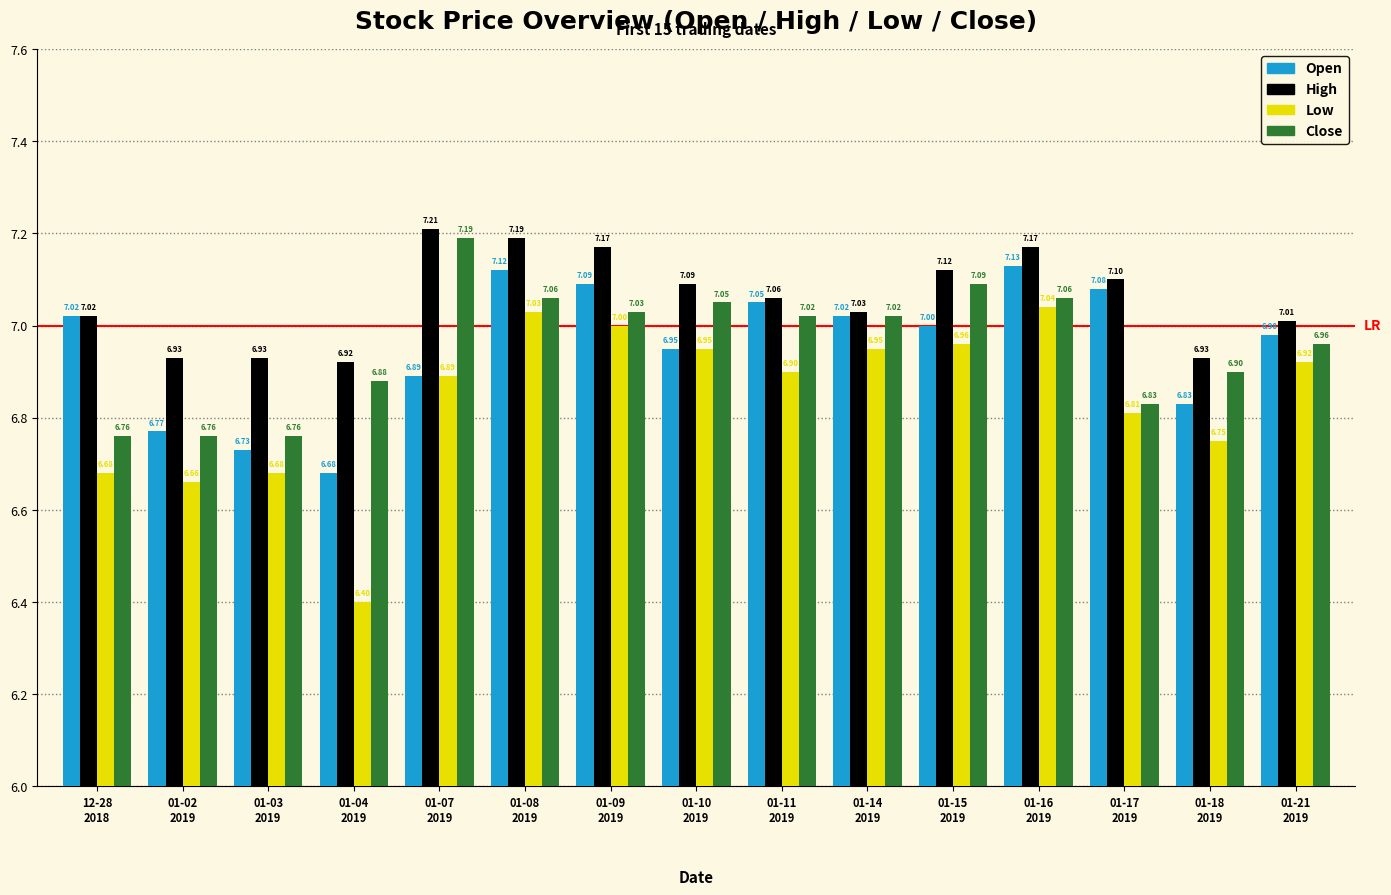

How many series are shown in this chart?

4